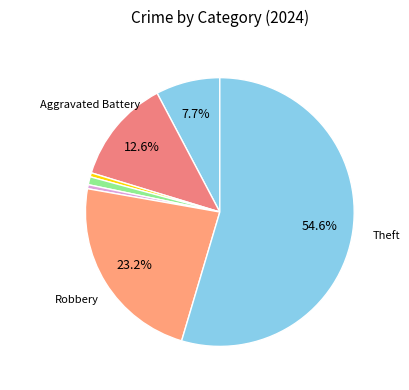

To the nearest percent, what is the difference between the largest and smallest slice percentages?

55%